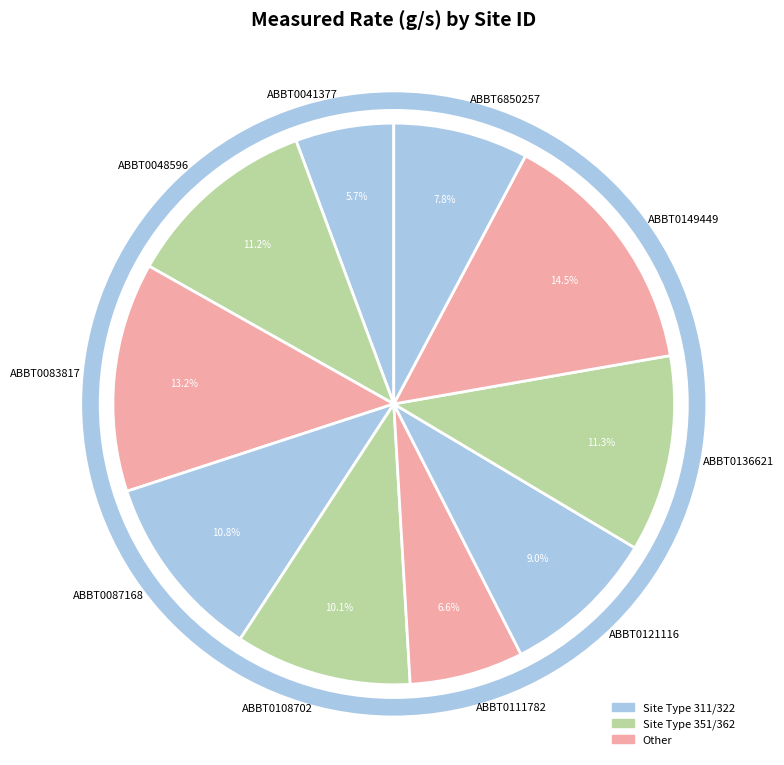

Does any single category account for the majority?

No